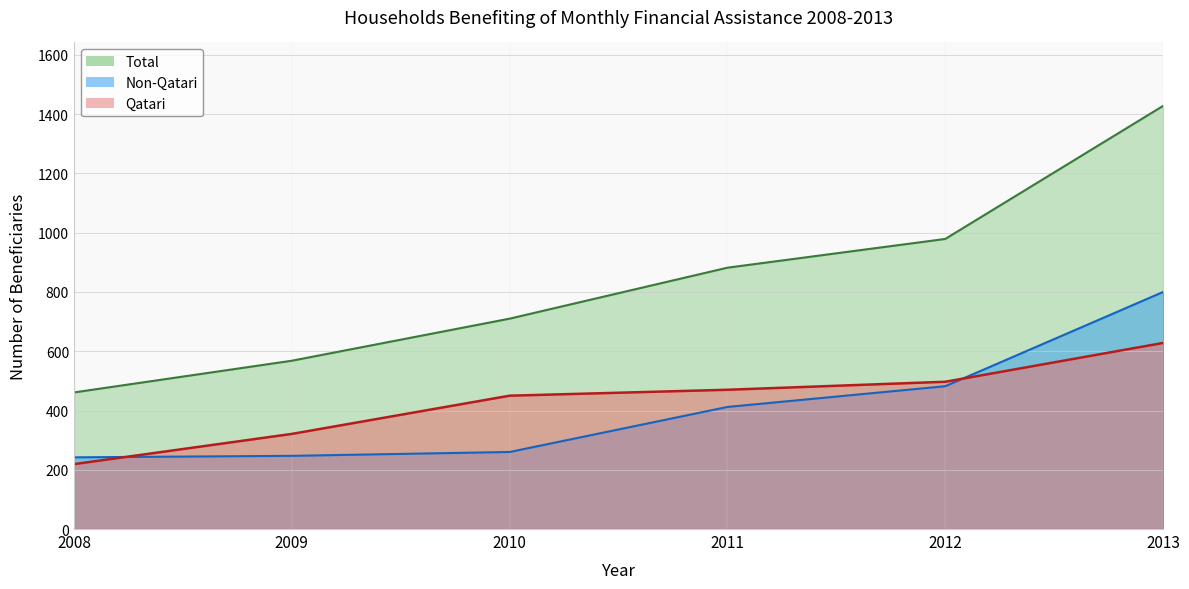

What is the value of the Qatari point at the 2nd from the left?

321